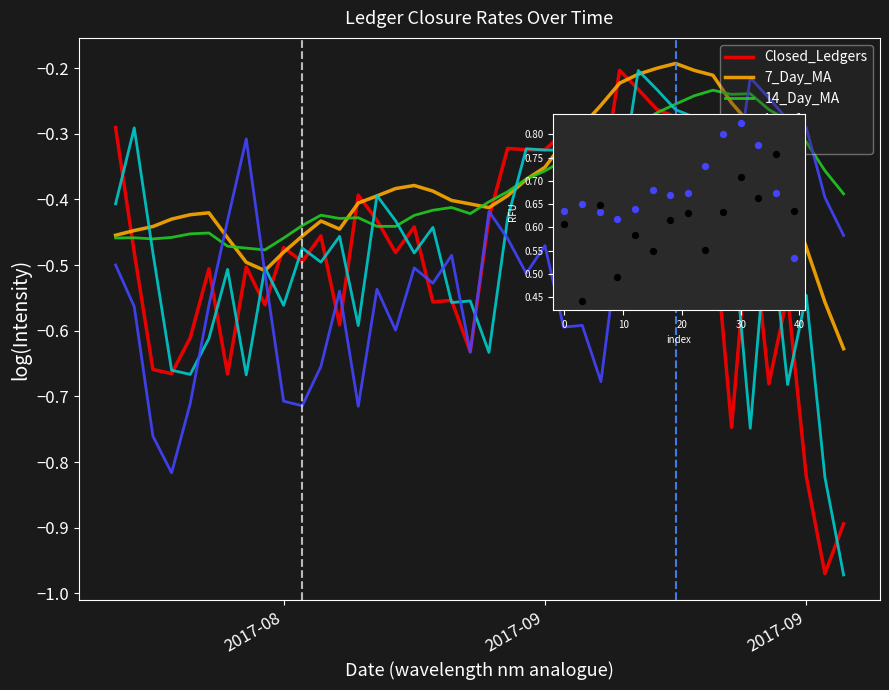

What is the total value across all series at 2017-09-04?

-2.3